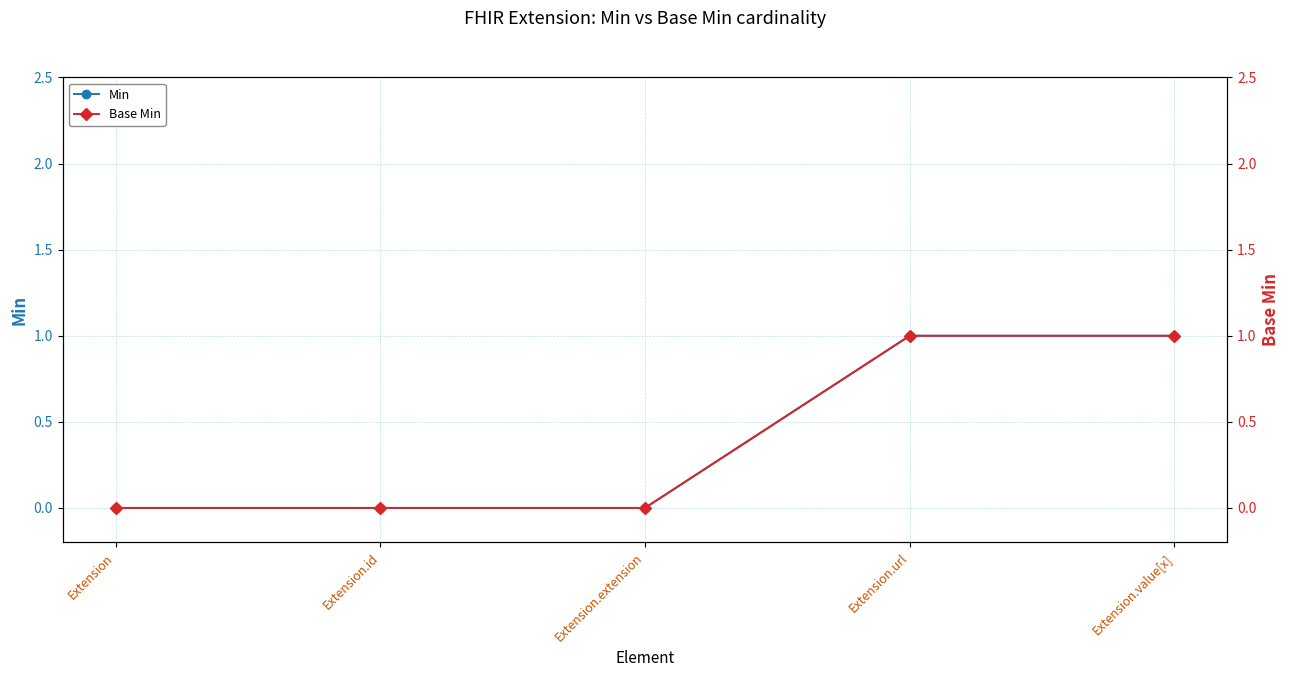

Reading left to right, list all the values displayed in this chart.

Min: 0	0	0	1	1
Base Min: 0	0	0	1	1